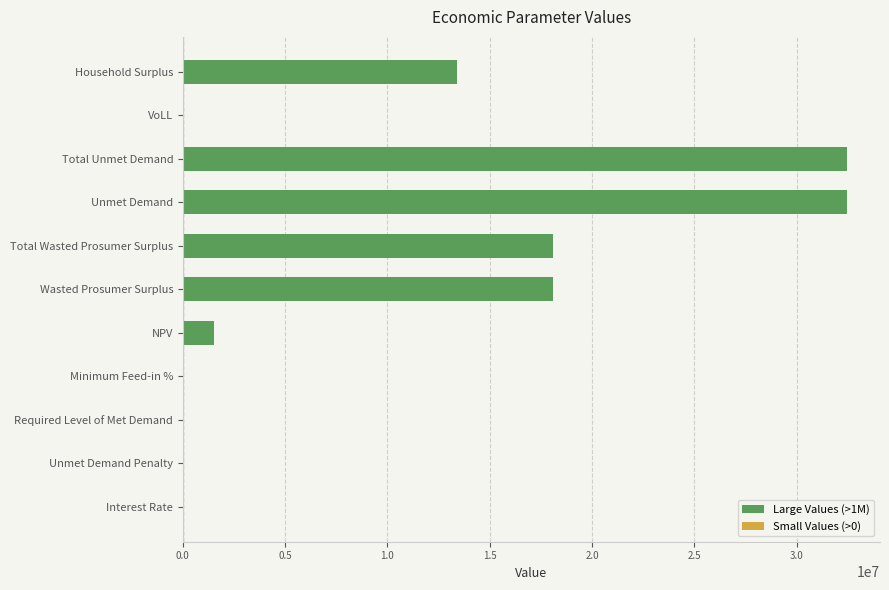

The chart shows a value of 26973077.7 at Total Wasted Prosumer Surplus. True or false?

False